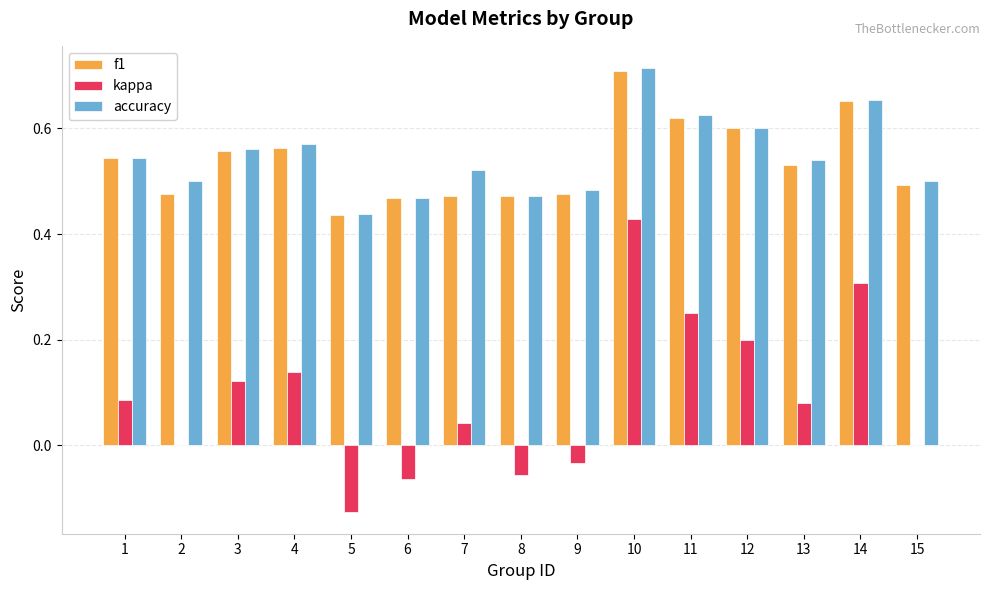

What are all the series names shown in the legend?

f1, kappa, accuracy